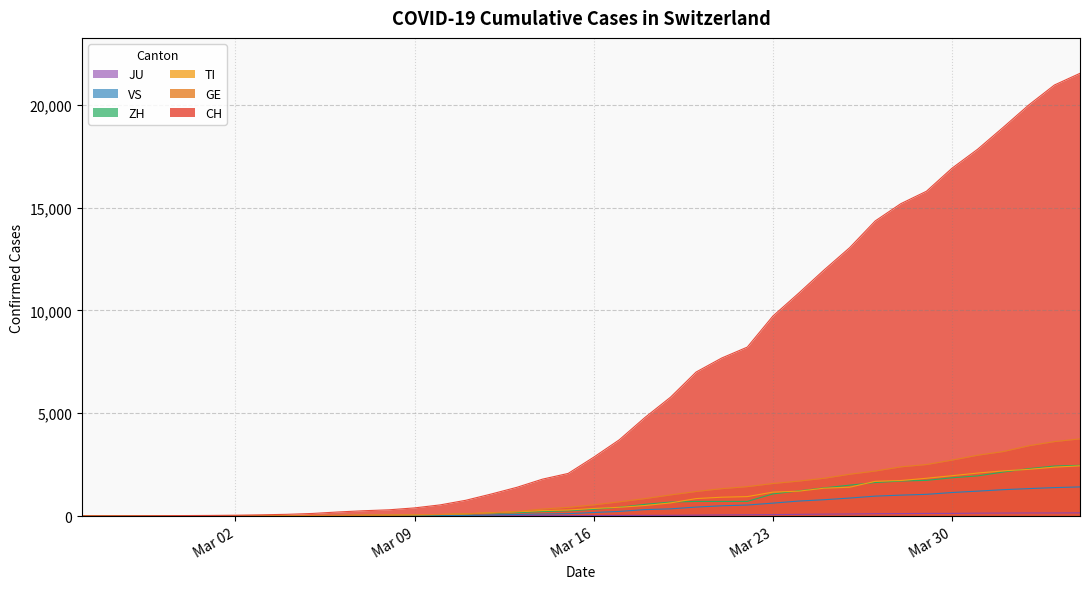

What is the spread (max minus min) of values at 2020-03-26?

12954